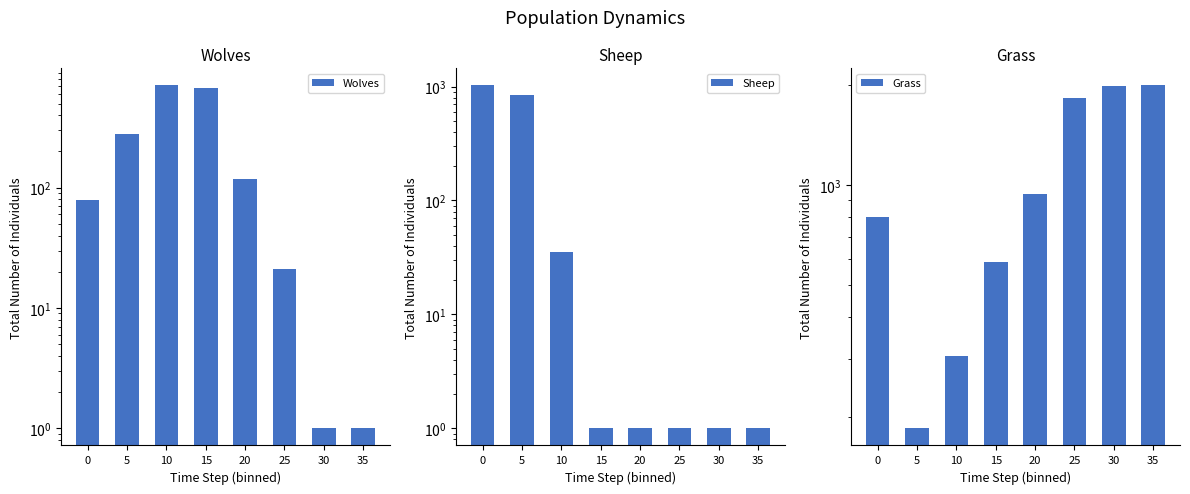

Reading left to right, transcribe all the data shown in this chart.

Wolves: 0=79	5=280	10=706	15=674	20=119	25=21	30=1	35=1
Sheep: 0=1022	5=835	10=35	15=1	20=1	25=1	30=1	35=1
Grass: 0=805	5=185	10=305	15=586	20=941	25=1838	30=1995	35=2000